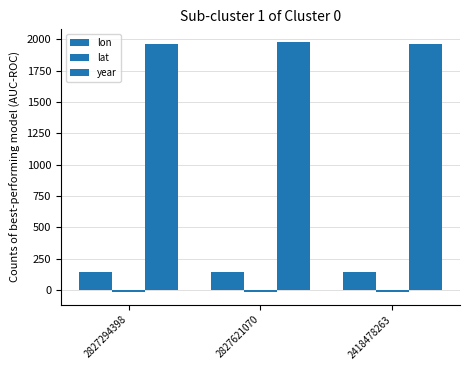

At how many categories does at least one series exceed 190?

3